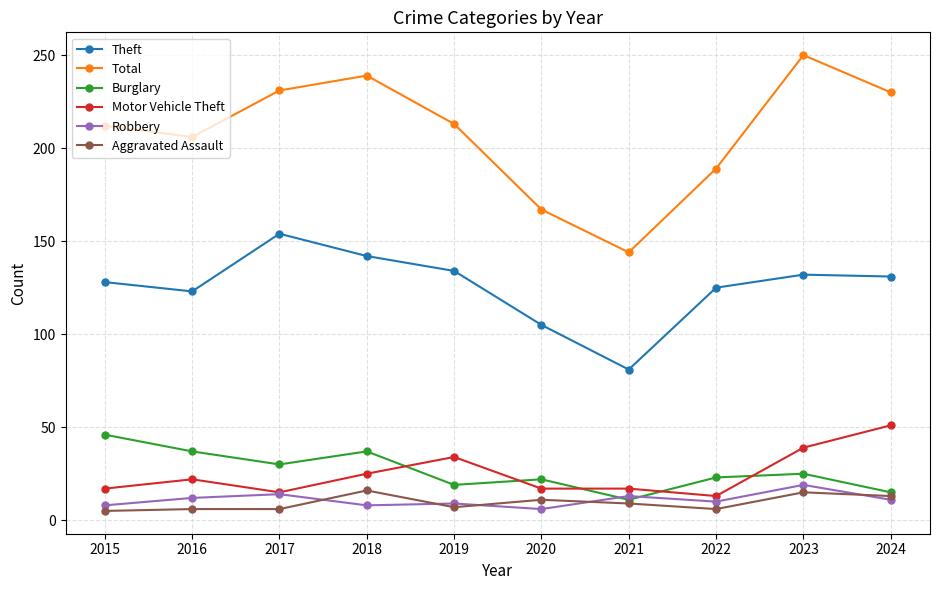

At 2015, list the series in order from smallest to largest.

Aggravated Assault, Robbery, Motor Vehicle Theft, Burglary, Theft, Total